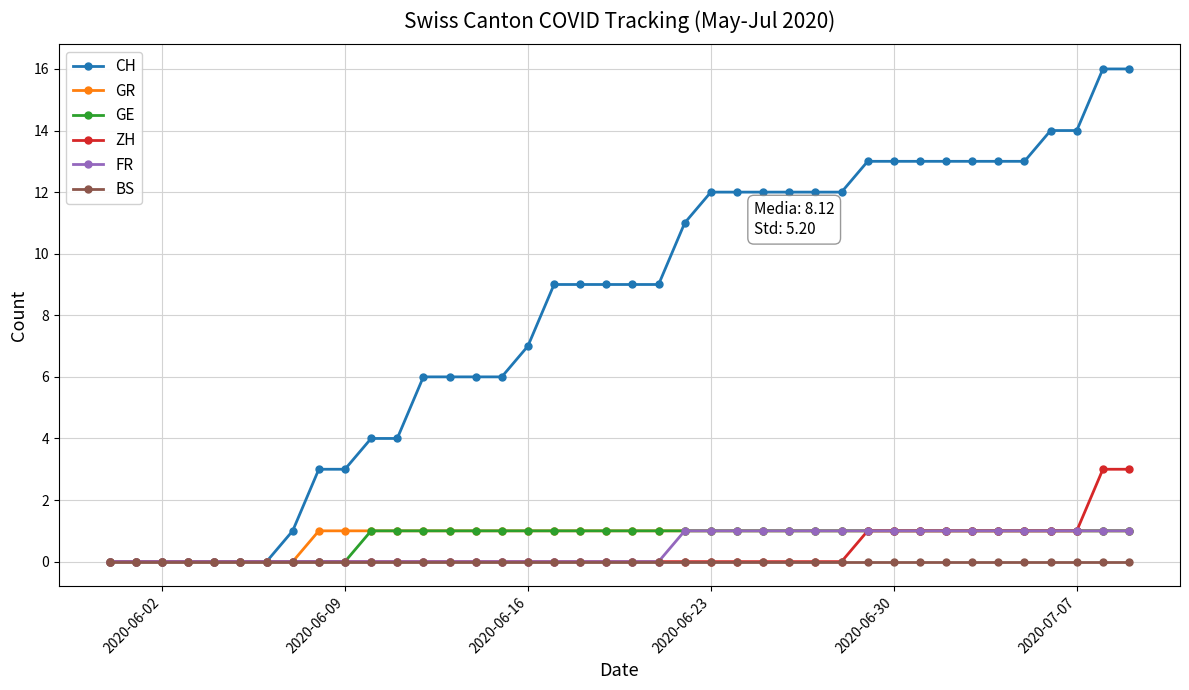

What is the sum of all FR values?

18